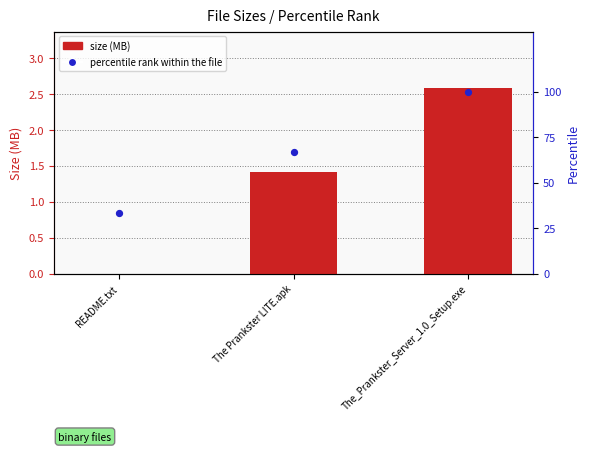

At which category is the sum across all series the highest?

The_Prankster_Server_1.0_Setup.exe